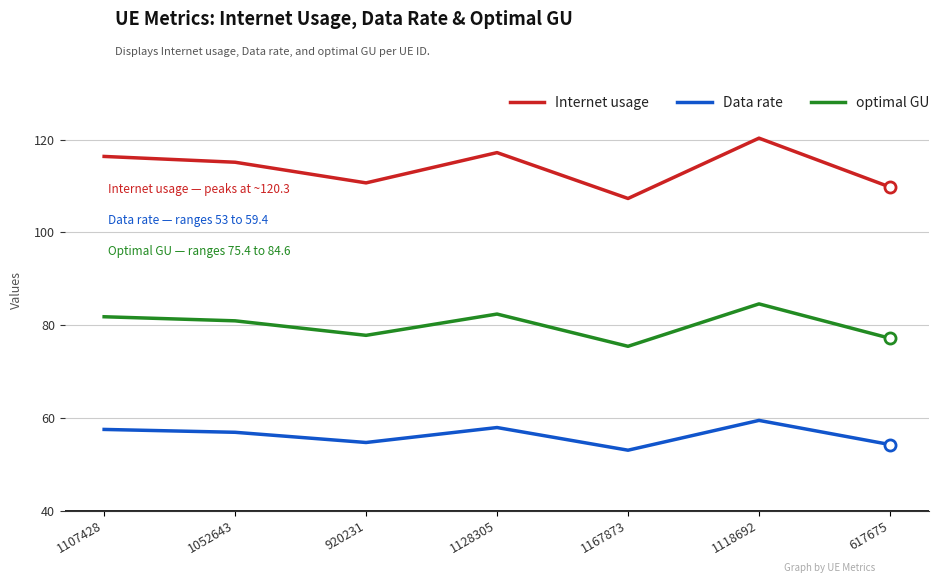

Rank the series by their maximum value, from highest to lowest.

Internet usage, optimal GU, Data rate